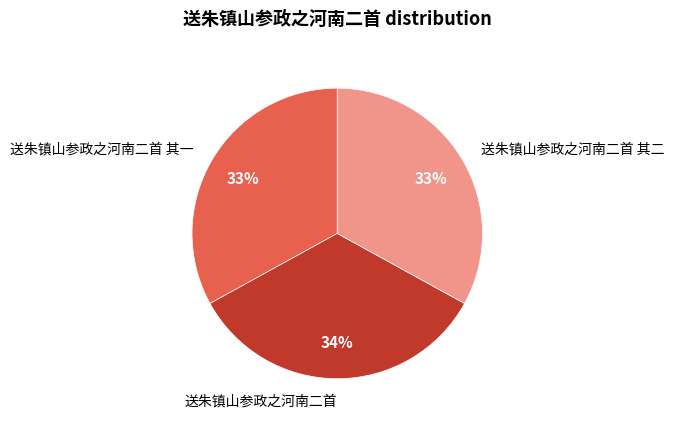

Which has a higher value, 送朱镇山参政之河南二首 其一 or 送朱镇山参政之河南二首?

送朱镇山参政之河南二首